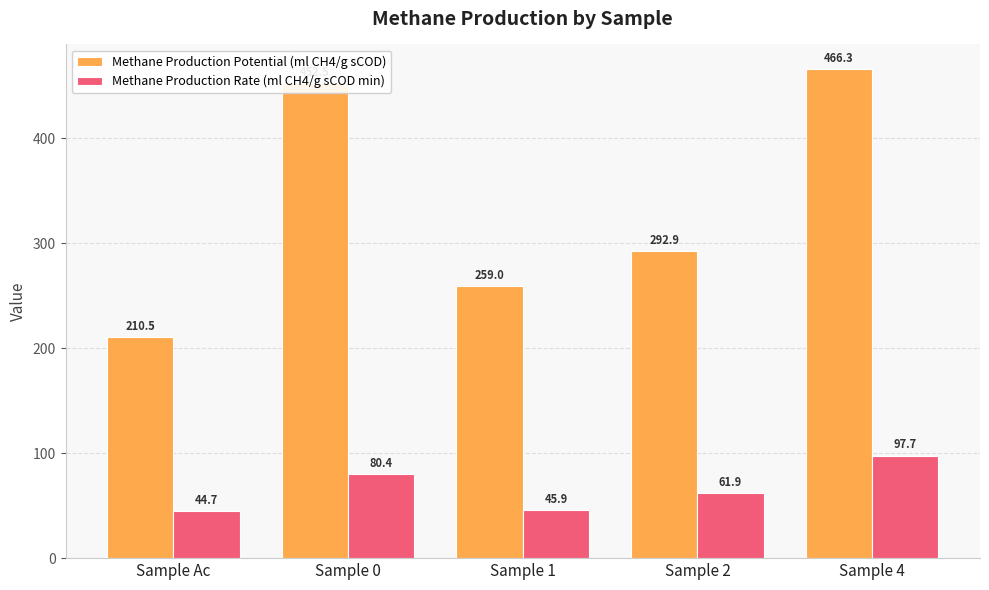

Reading left to right, what are all the values shown in this chart?

Methane Production Potential (ml CH4/g sCOD): 210.5	452.5	259.0	292.9	466.3
Methane Production Rate (ml CH4/g sCOD min): 44.7	80.4	45.9	61.9	97.7